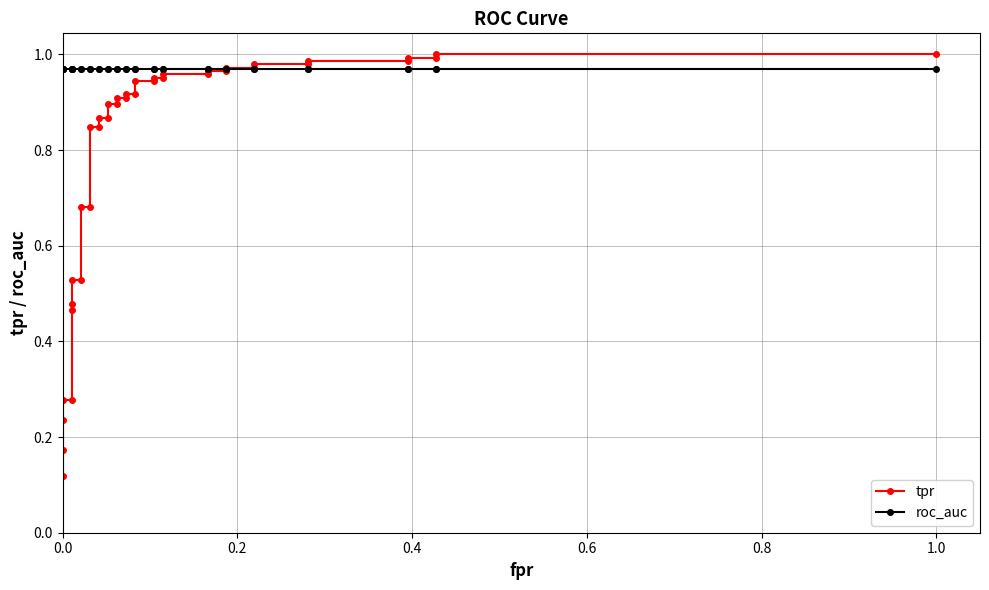

How many lines are shown in the chart?

2